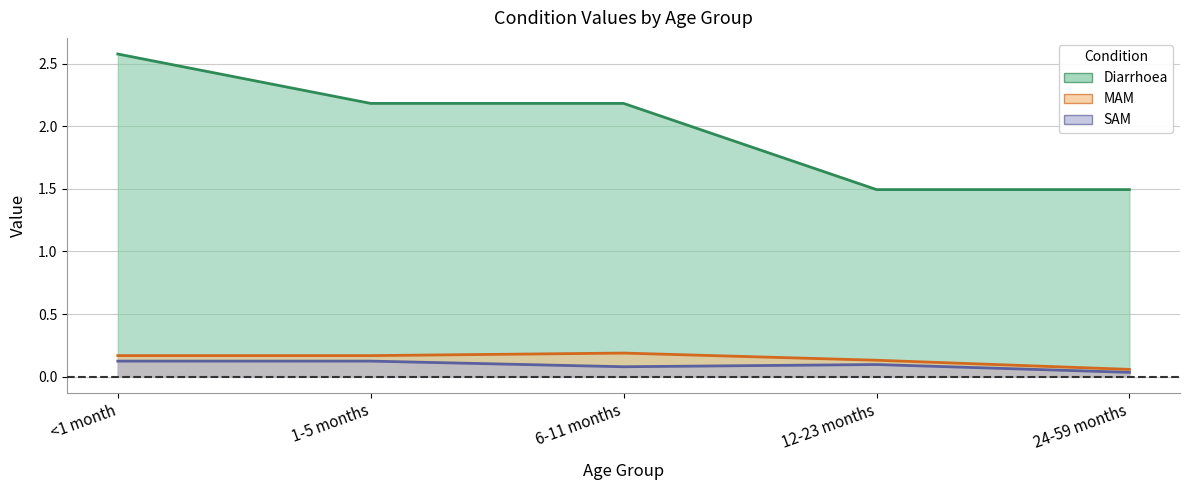

What is the sum of all SAM values?

0.5